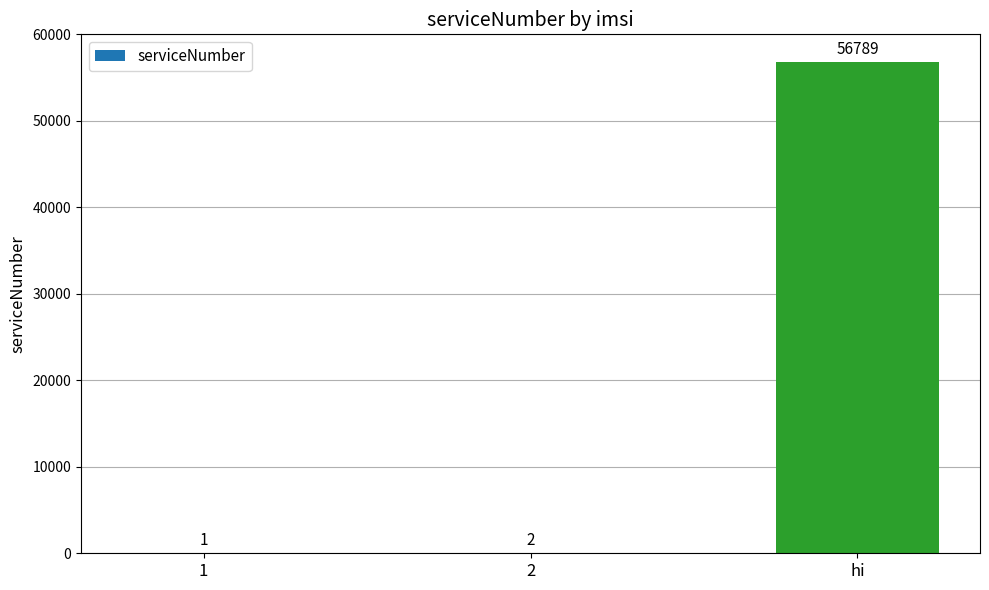

Which label corresponds to the largest value in the chart?

hi